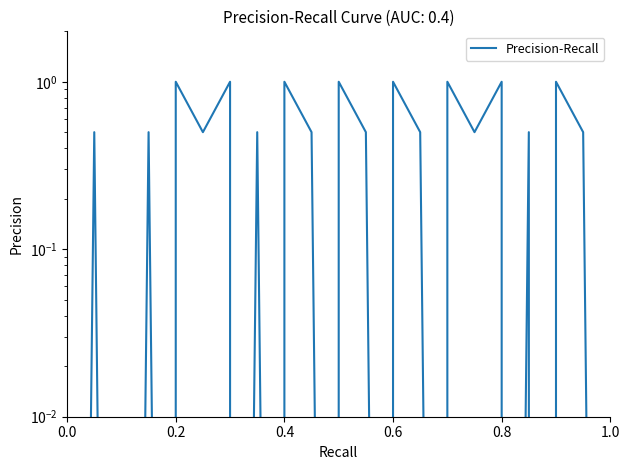

What is the average value?

0.4